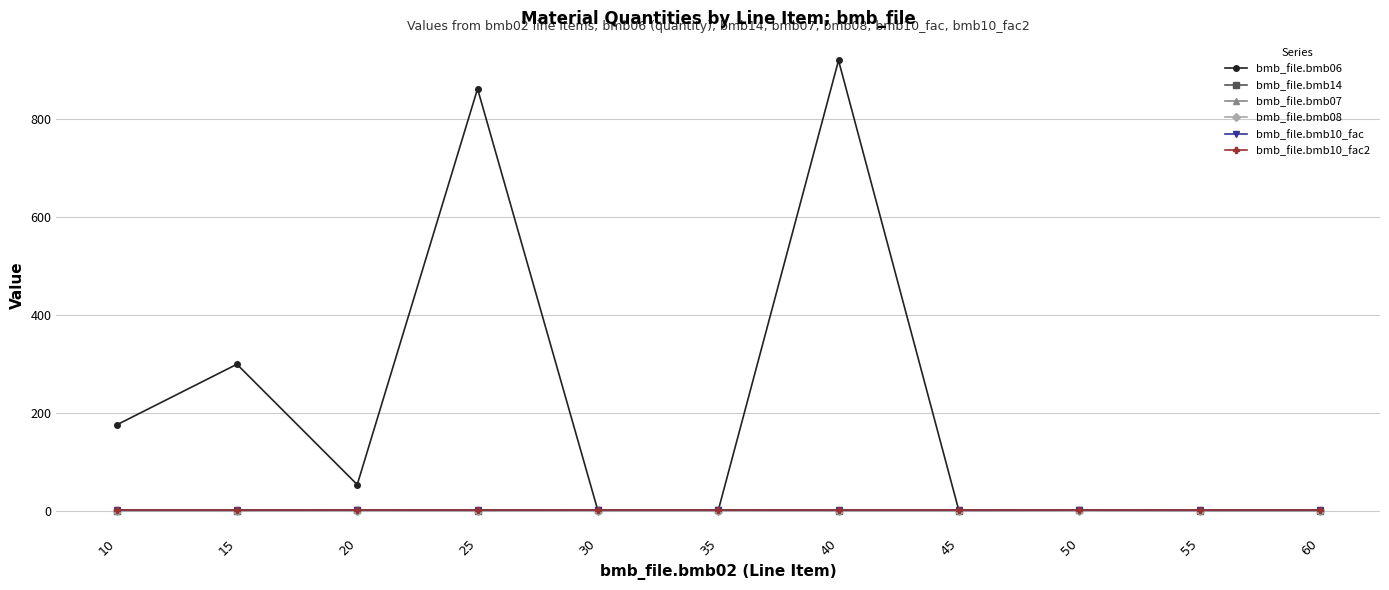

The bmb_file.bmb10_fac2 series shows 1.0 at 30. True or false?

True